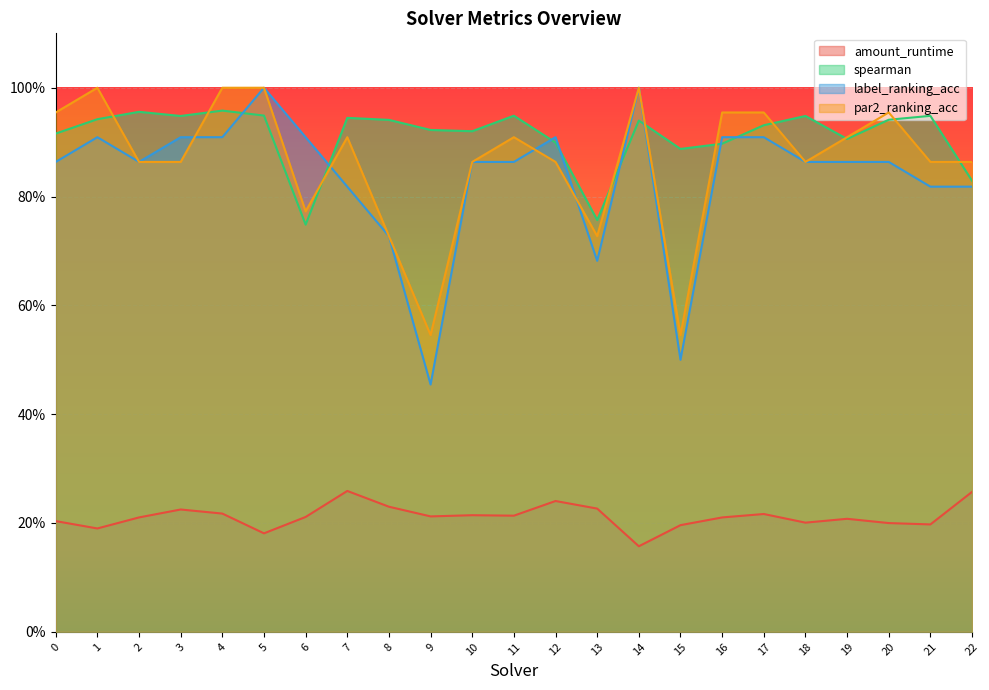

List the labels in order of amount_runtime value, largest first.

7, 22, 12, 8, 13, 3, 4, 17, 10, 11, 9, 6, 2, 16, 19, 0, 18, 20, 21, 15, 1, 5, 14